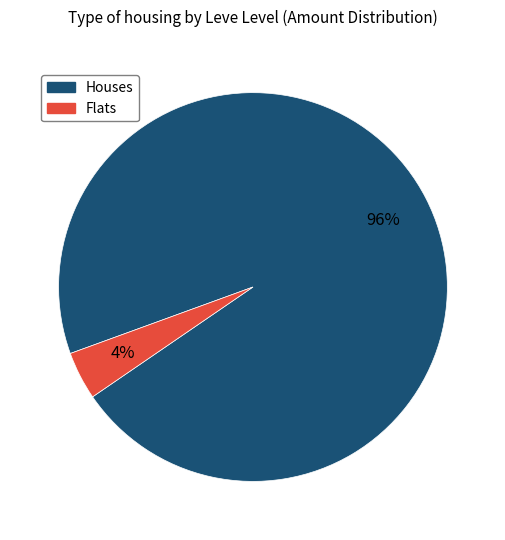

To the nearest percent, what is the average slice percentage?

50%